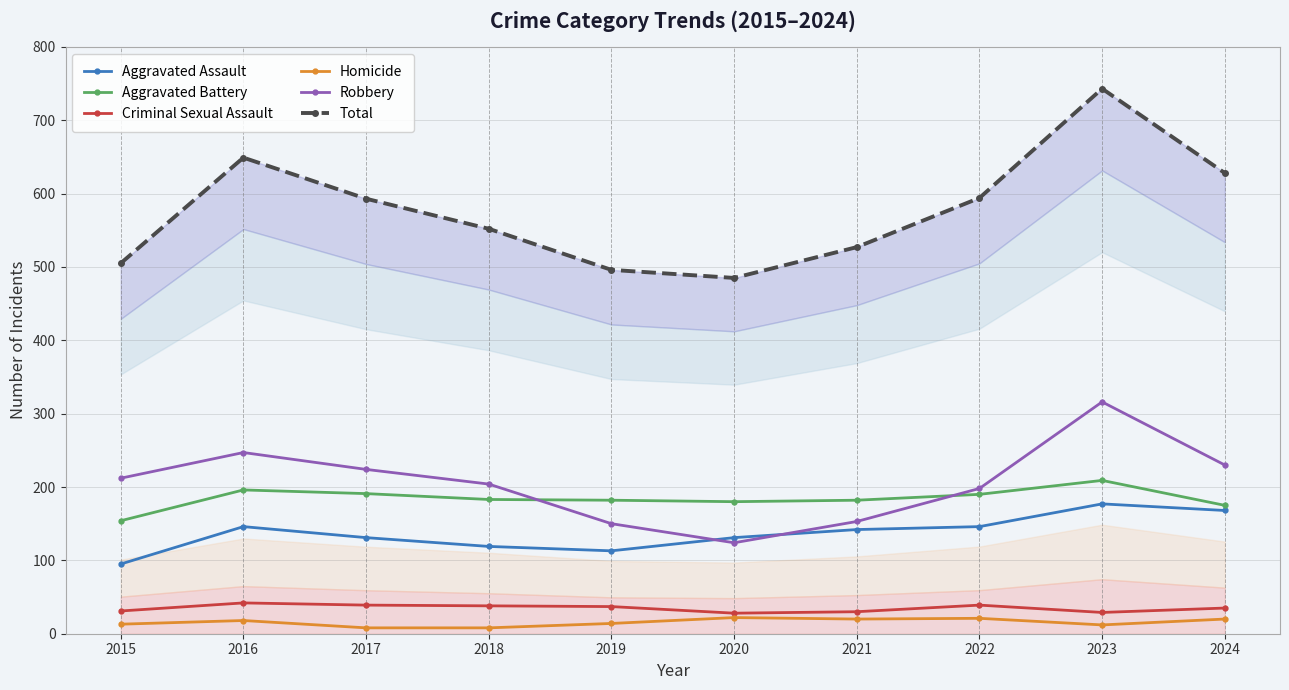

What is the total value across all series at 2018?

1104